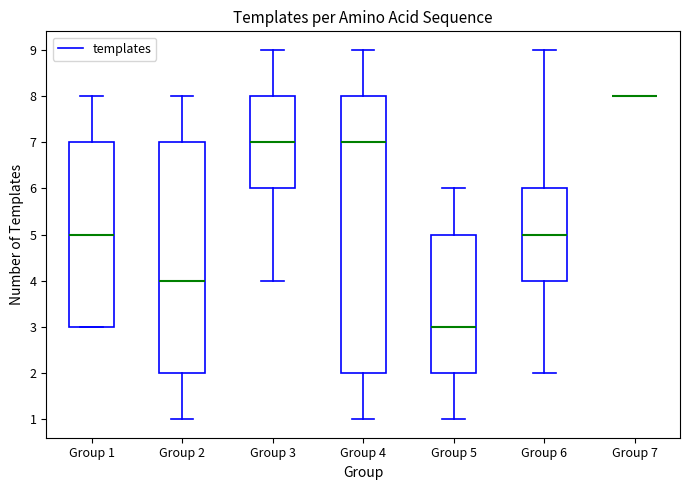

Reading left to right, read every box against the y-axis: the position of its median line, the range the box covers, and the ends of its whiskers. The values are not printed on the chart, so give them approximately, as read against the axis.

Group 1: median 5, box 3 to 7, whiskers 3 to 8
Group 2: median 4, box 2 to 7, whiskers 1 to 8
Group 3: median 7, box 6 to 8, whiskers 4 to 9
Group 4: median 7, box 2 to 8, whiskers 1 to 9
Group 5: median 3, box 2 to 5, whiskers 1 to 6
Group 6: median 5, box 4 to 6, whiskers 2 to 9
Group 7: box collapsed to a line at 8, whiskers 8 to 8